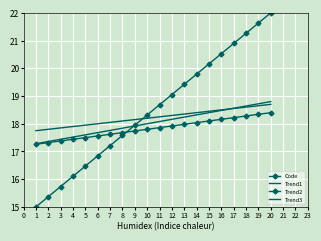

What is the difference between the maximum and minimum values in the Trend1 series?

1.5